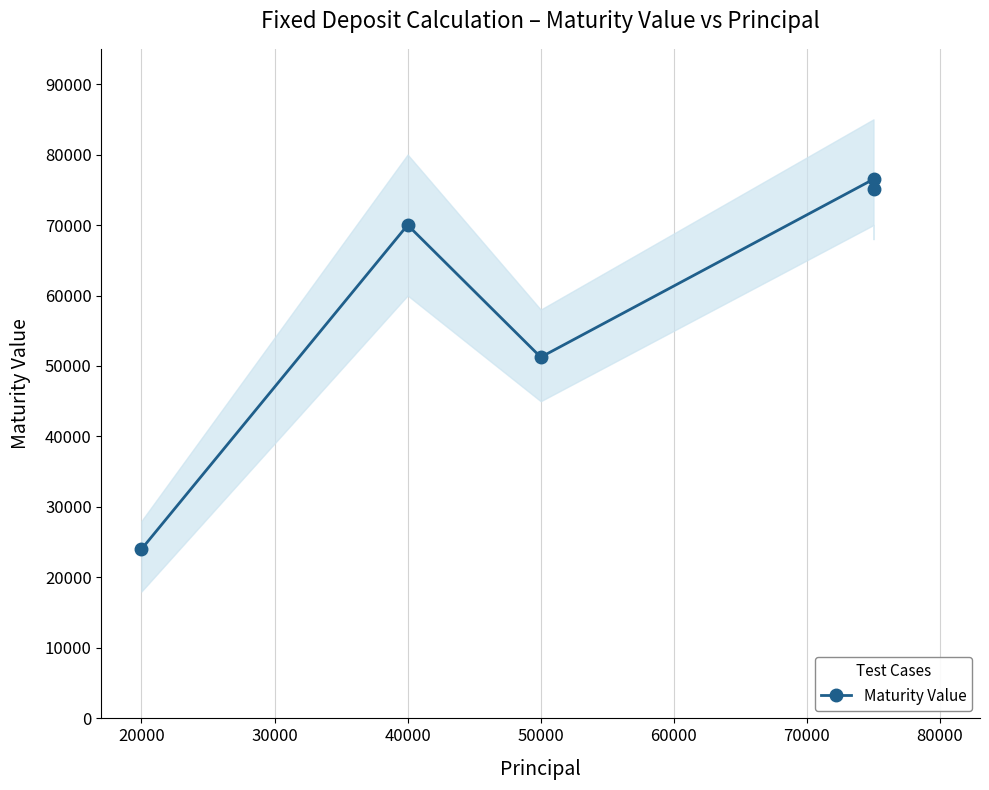

Where does the data first go above 70000?

40000